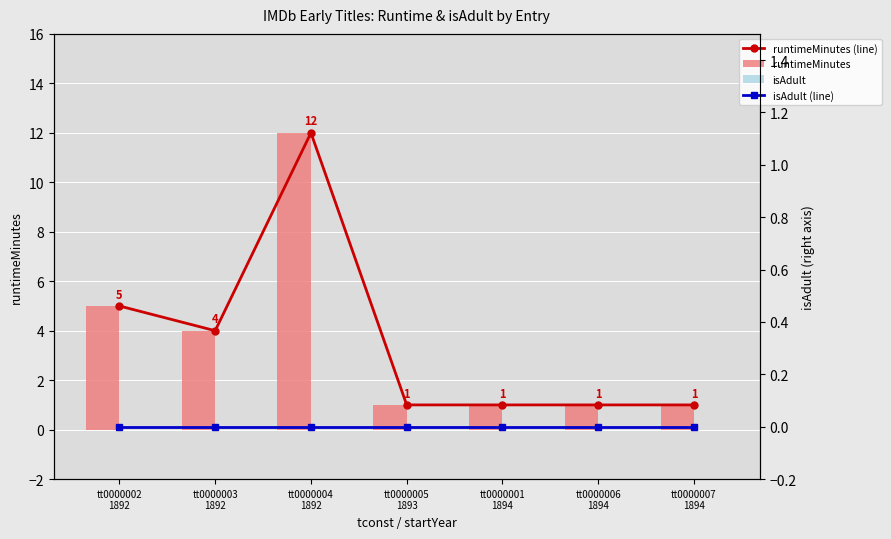

Which category has the lowest value in the runtimeMinutes series?

tt0000005
1893